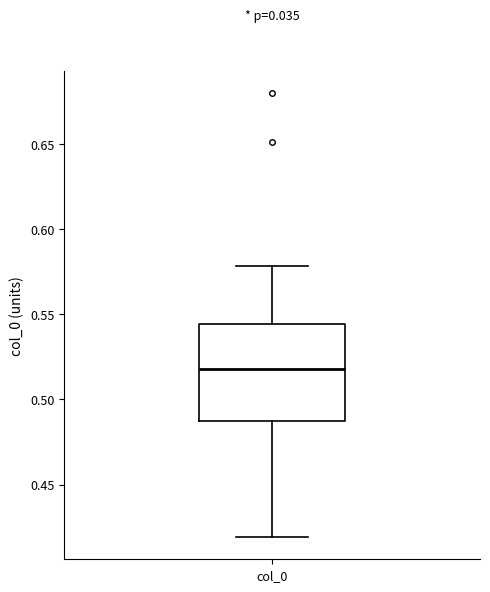

Where does the upper whisker of the box for col_0 end on the y-axis? The values are not printed on the chart, so give them approximately, as read against the axis.

0.580